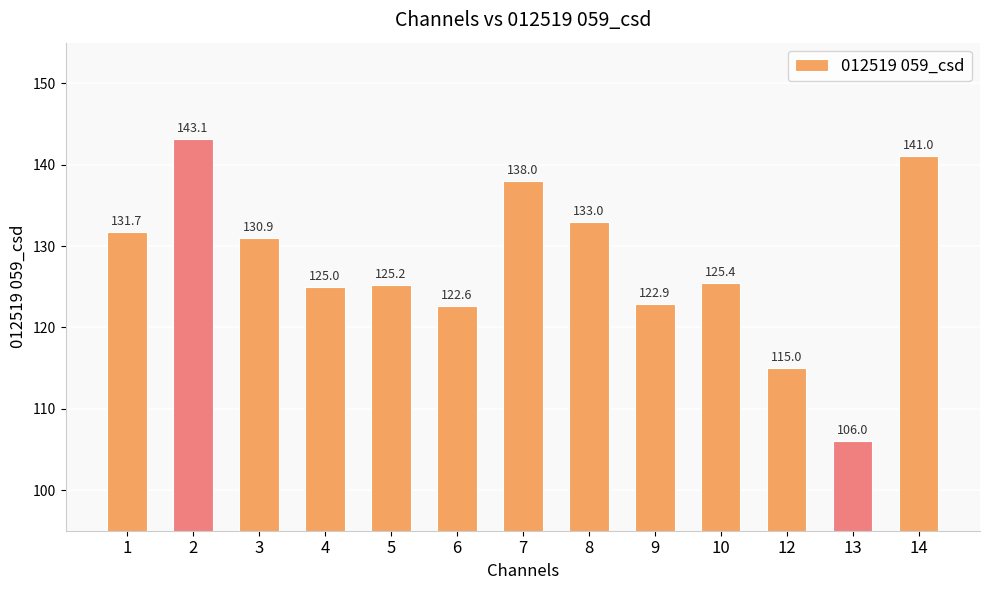

Between 6 and 7, which is larger?

7